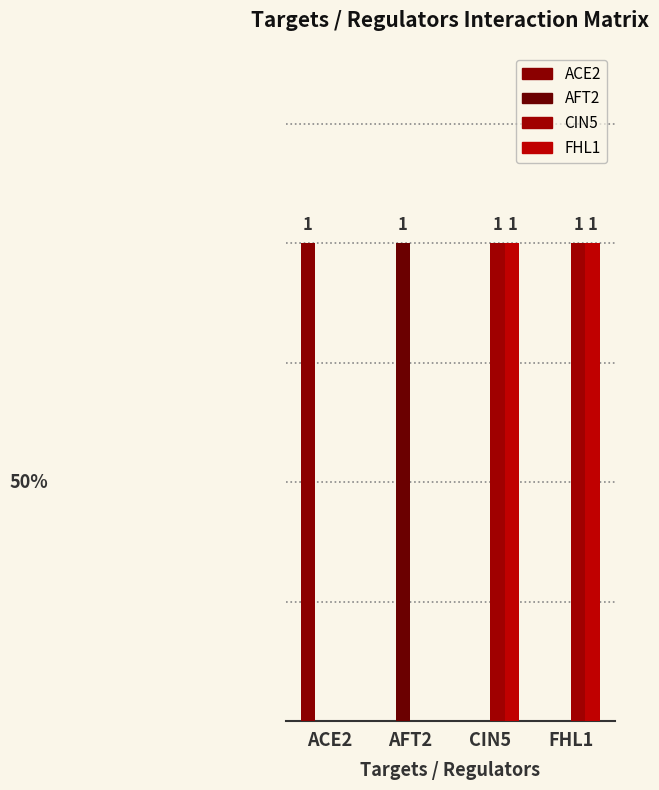

Reading left to right, what are all the values shown in this chart?

ACE2: ACE2=1	AFT2=0	CIN5=0	FHL1=0
AFT2: ACE2=0	AFT2=1	CIN5=0	FHL1=0
CIN5: ACE2=0	AFT2=0	CIN5=1	FHL1=1
FHL1: ACE2=0	AFT2=0	CIN5=1	FHL1=1